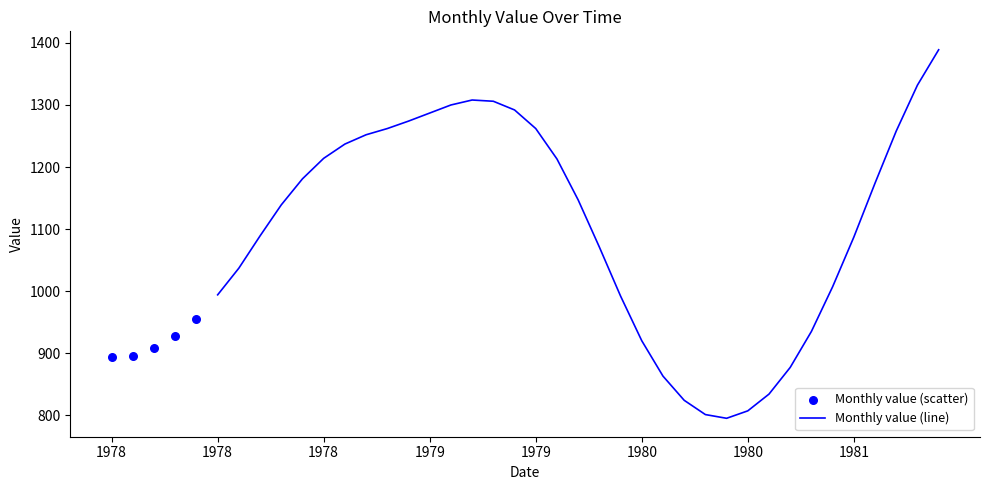

What is the ratio of the value at 1978-04-01 to the value at 1978-11-01?

0.8